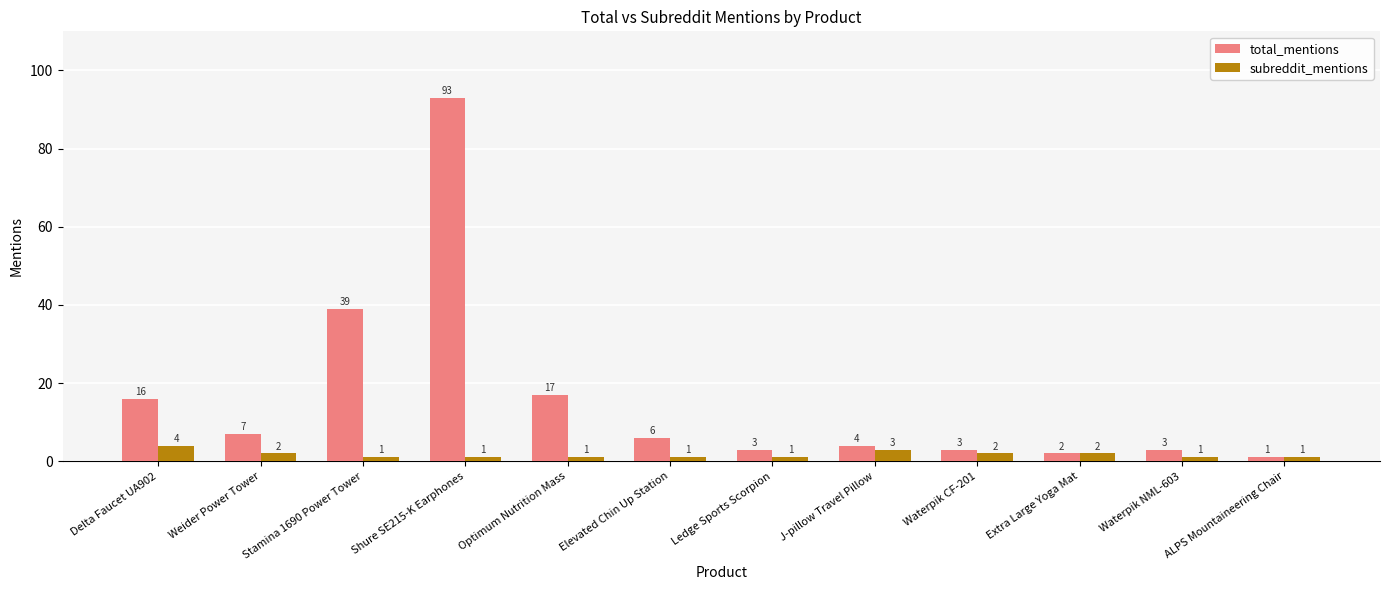

Which category has the lowest value in the total_mentions series?

ALPS Mountaineering Chair